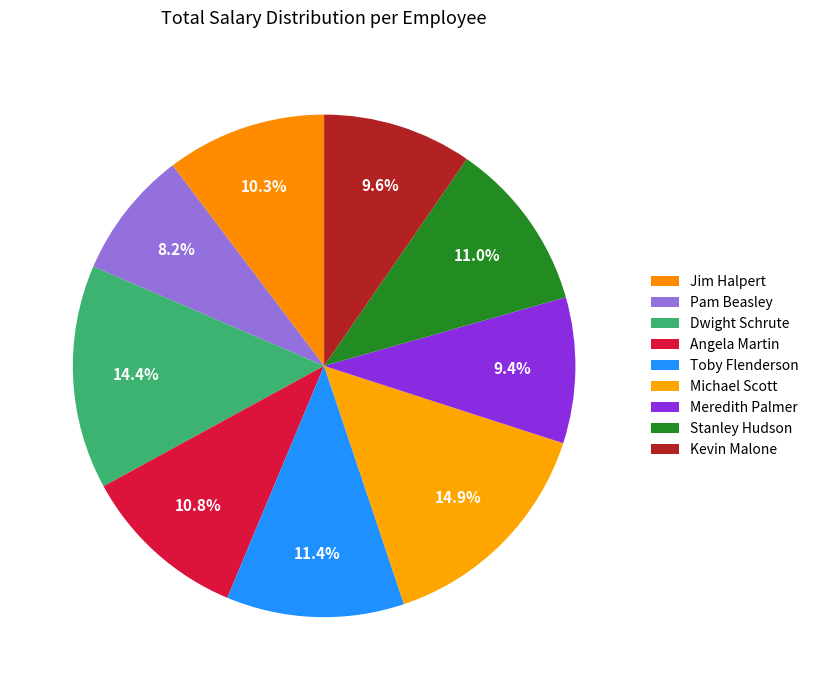

To the nearest percent, what is the difference between the largest and smallest slice percentages?

7%